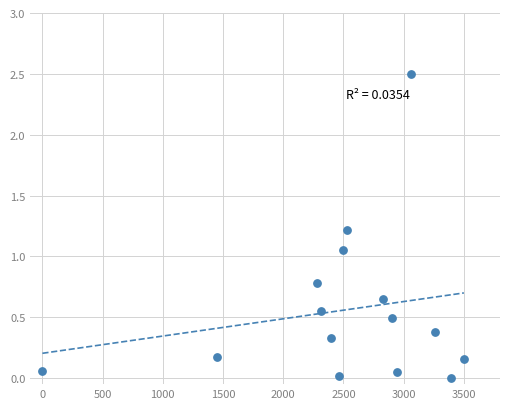

What is the range of X values (max minus min)?

3500.0